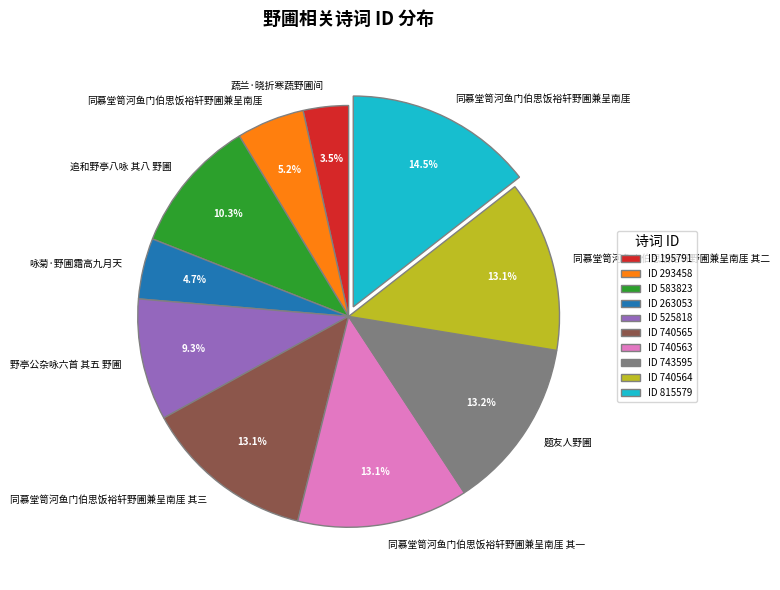

What percentage do ID 743595 and ID 525818 together represent?

22.5%